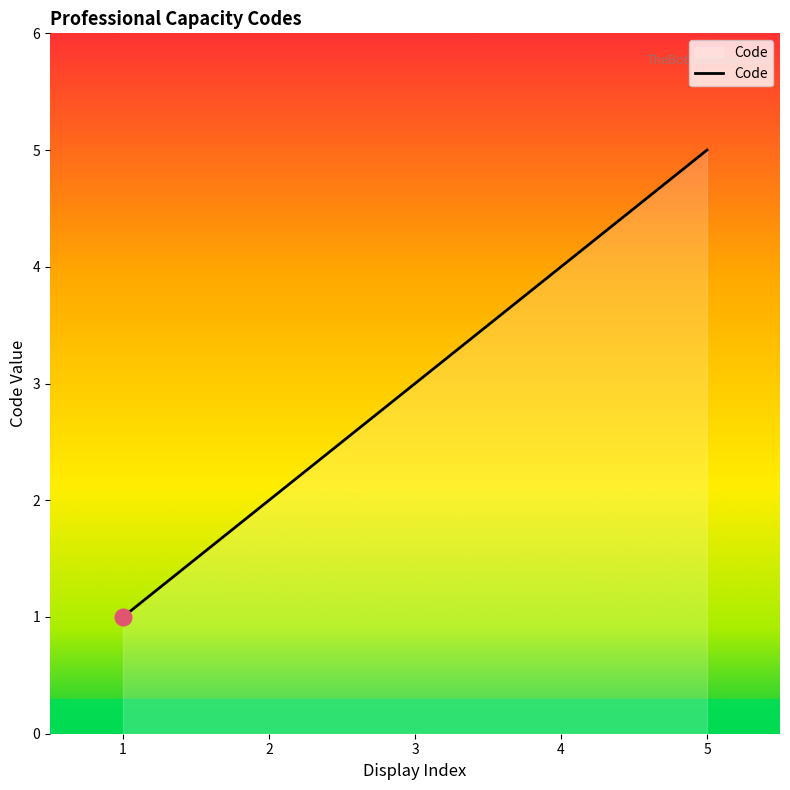

What is the smallest value displayed?

1.0